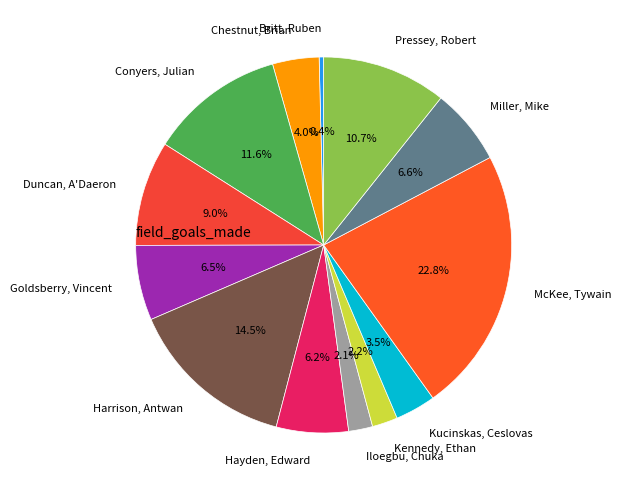

What is the largest slice in the pie chart?

McKee, Tywain